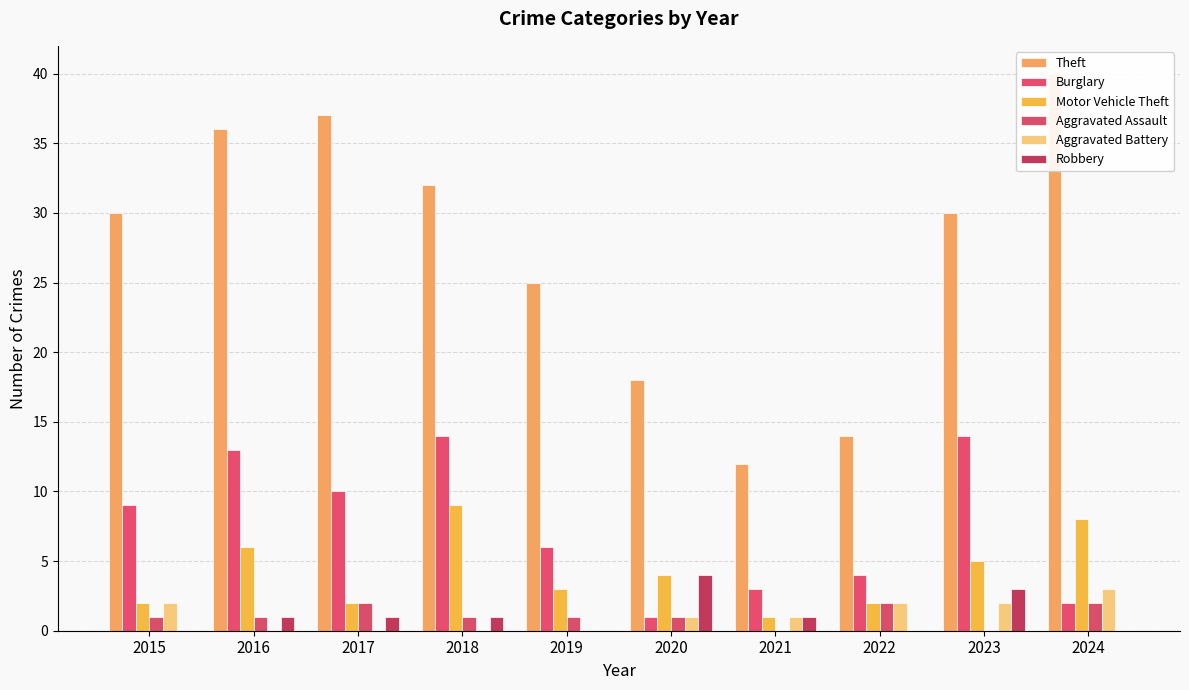

Are the bars grouped side by side (vs. stacked)?

Yes